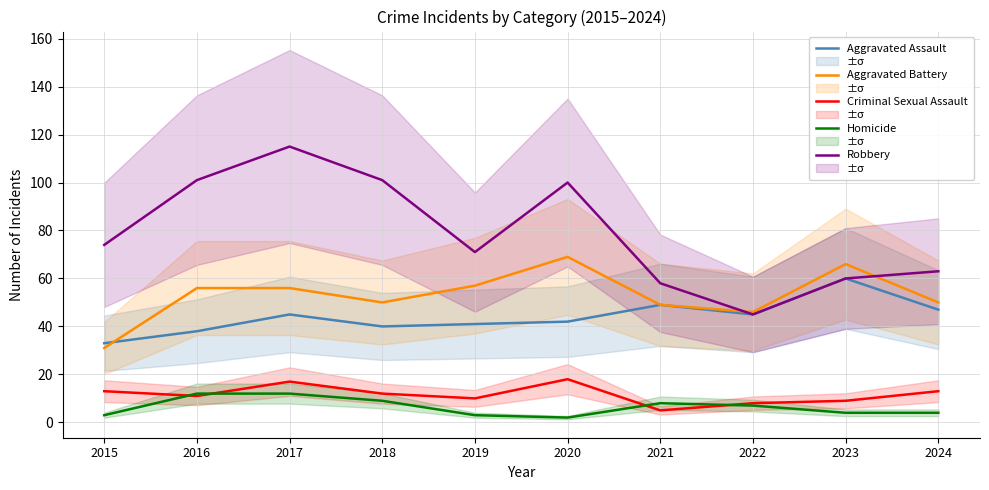

At which category does Criminal Sexual Assault reach its first local peak?

2017